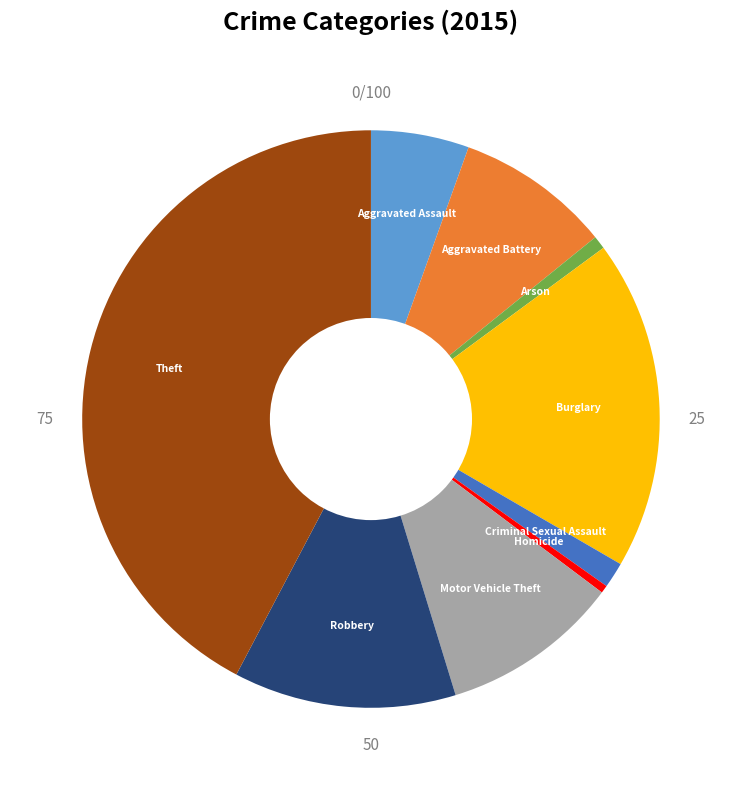

Does Motor Vehicle Theft represent more than half of the total?

No